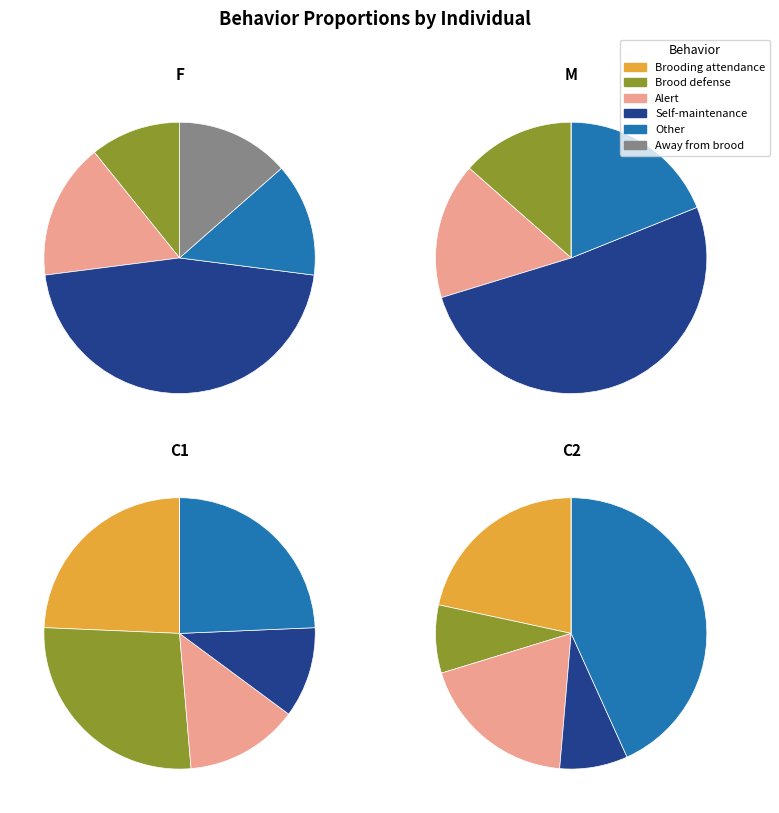

What is the spread (max minus min) of values at Female?

81